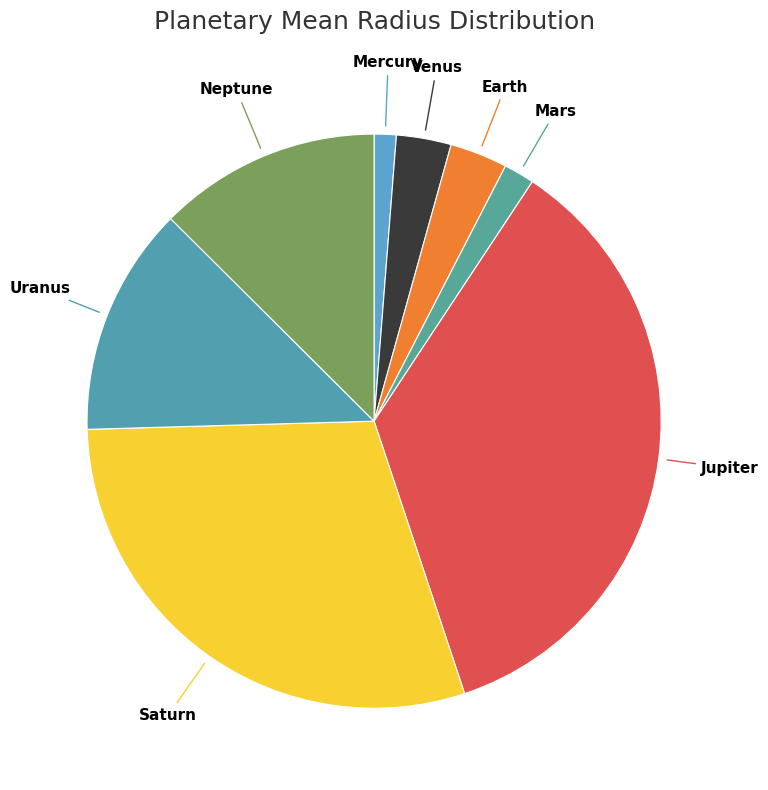

Is Mars the majority of the pie?

No